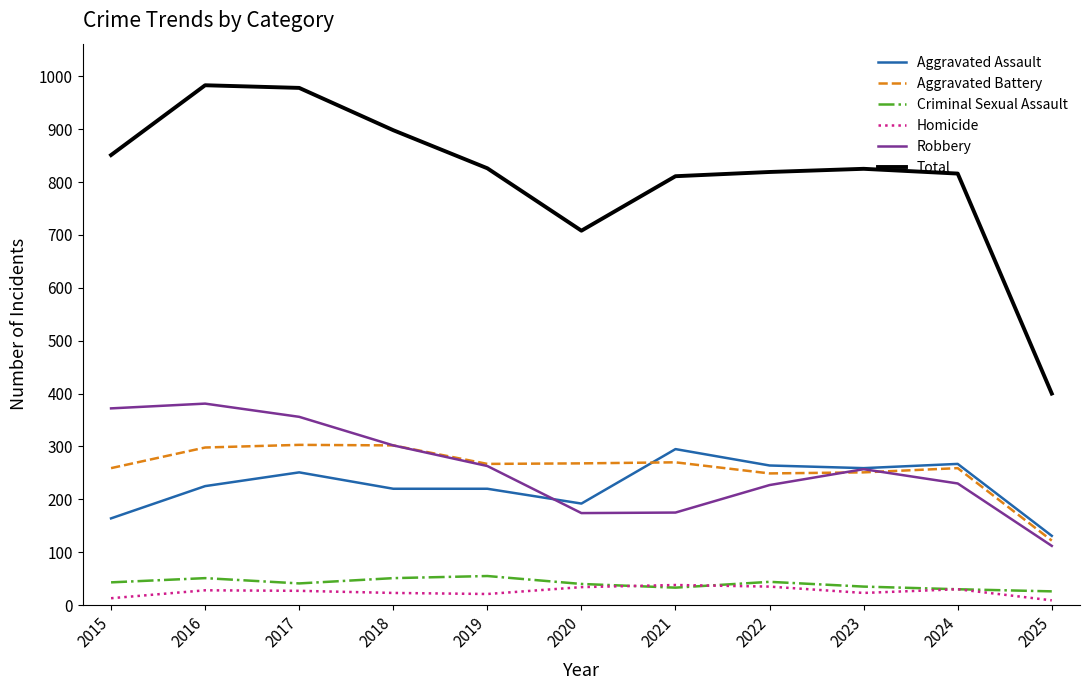

Is this an area chart (filled region under the line)?

No